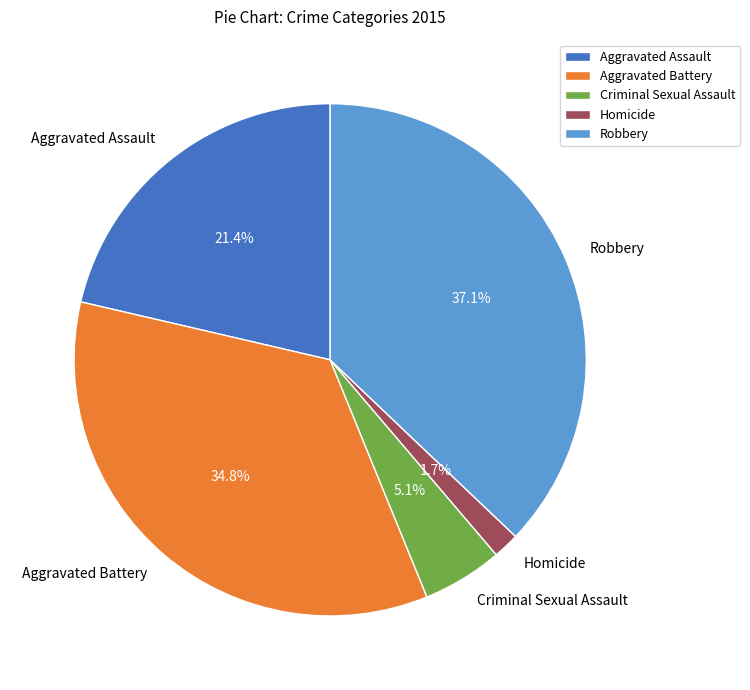

Which has a higher value, Homicide or Criminal Sexual Assault?

Criminal Sexual Assault